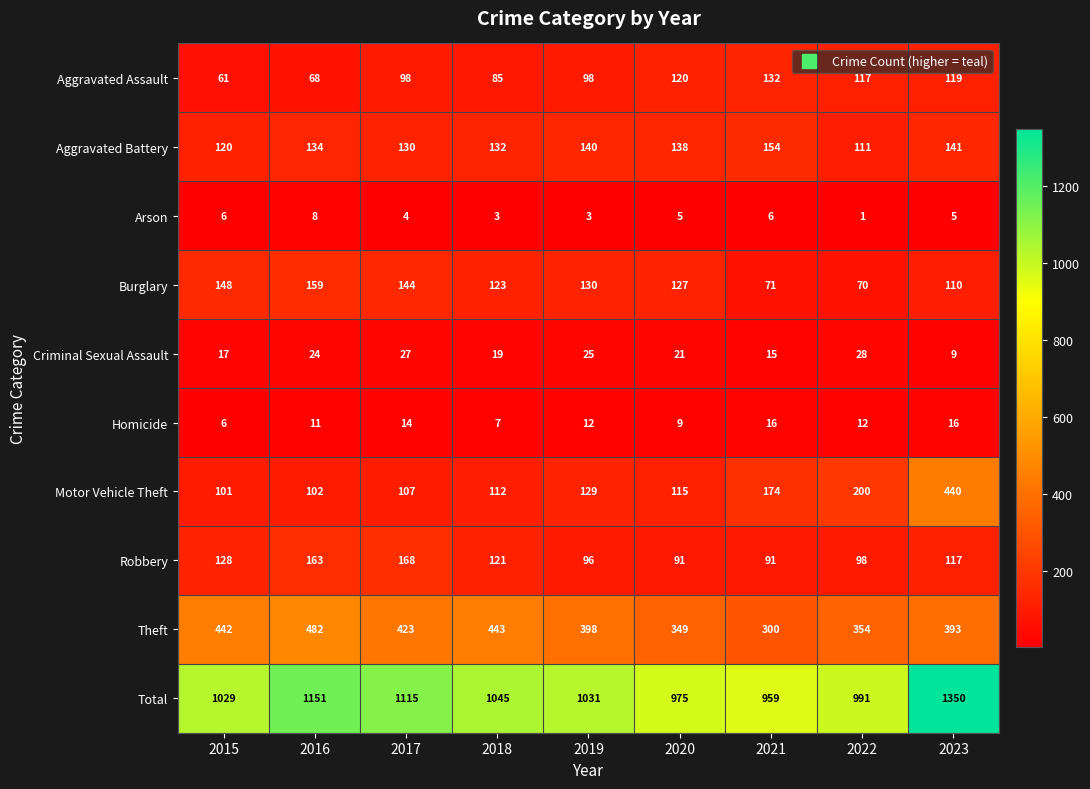

Between 2016 and 2019, which series saw the biggest shift?

Total